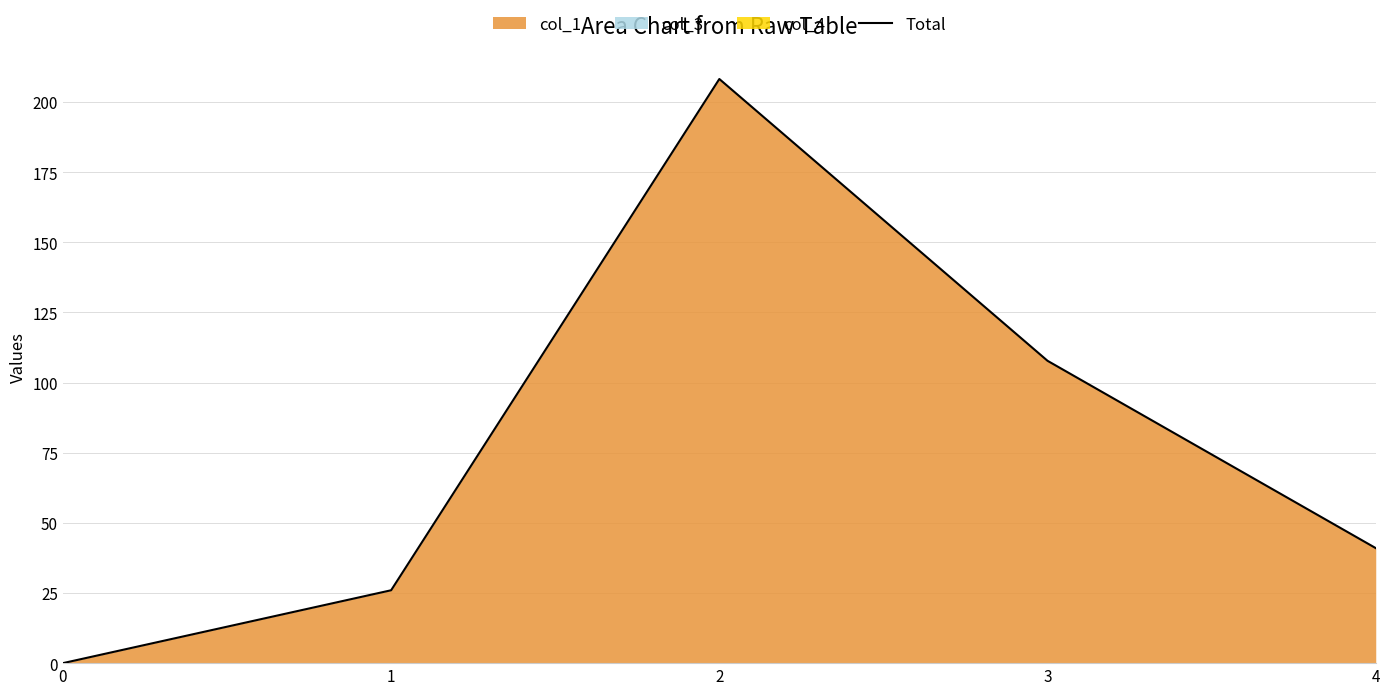

The chart shows a value of -117.5 at 0. True or false?

False